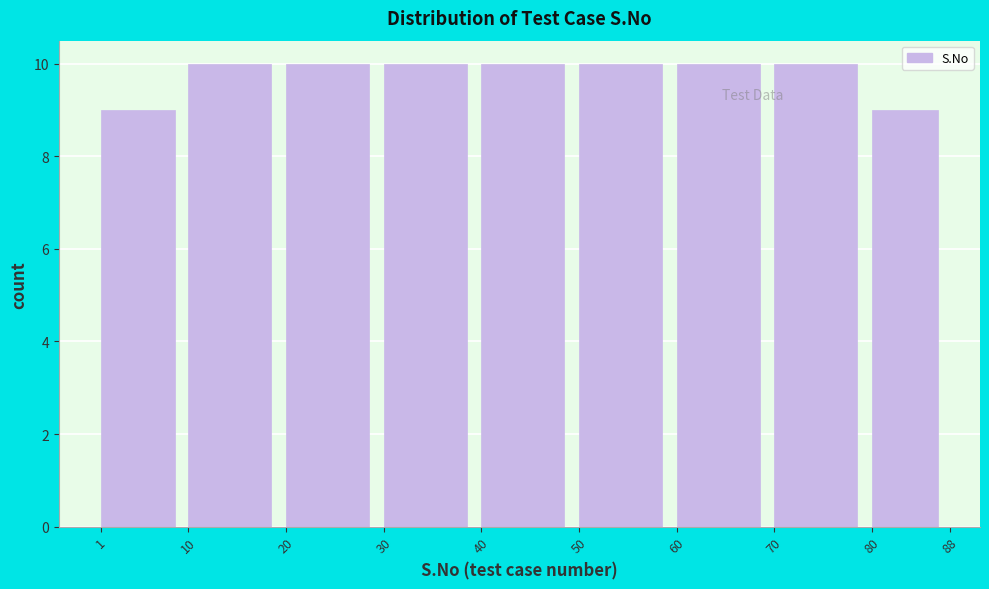

Reading left to right, transcribe this chart: for each bar, give the range it covers on the x-axis and its height. The values are not printed on the chart, so give them approximately, as read against the axis.

1 to 10: 9
10 to 20: 10
20 to 30: 10
30 to 40: 10
40 to 50: 10
50 to 60: 10
60 to 70: 10
70 to 80: 10
80 to 88: 9